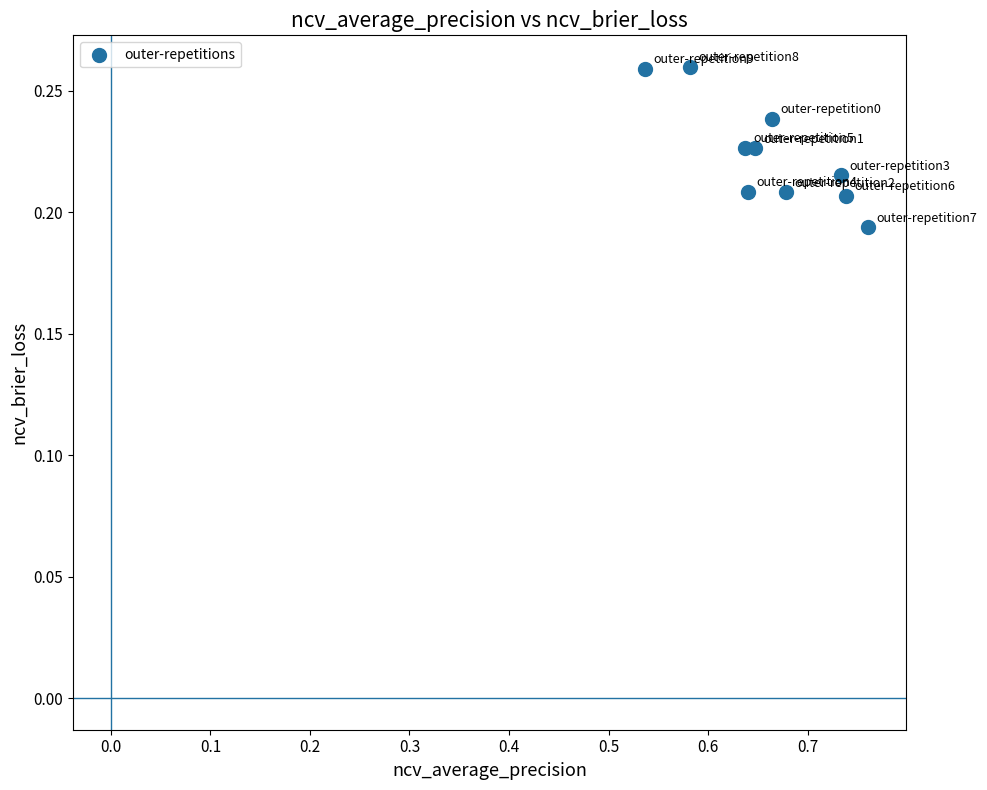

What is the average X value?

0.7